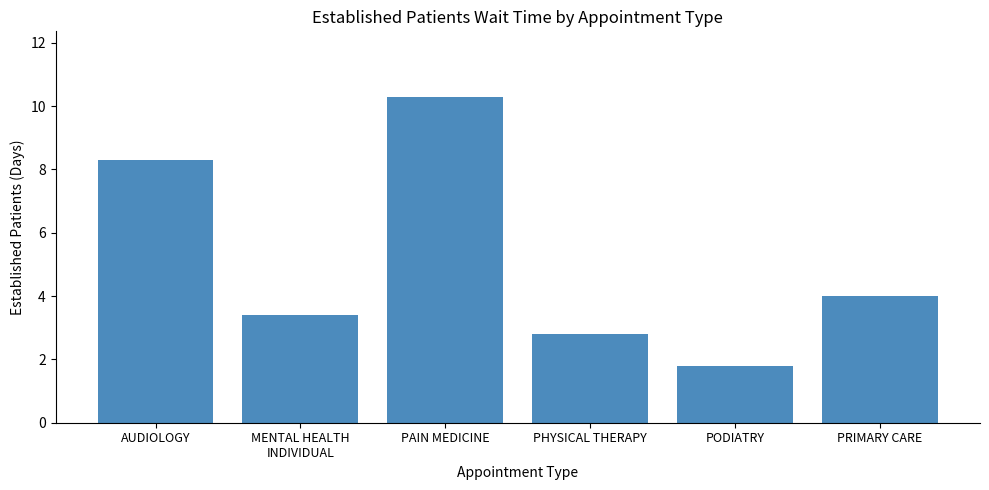

What is the smallest value displayed?

1.8